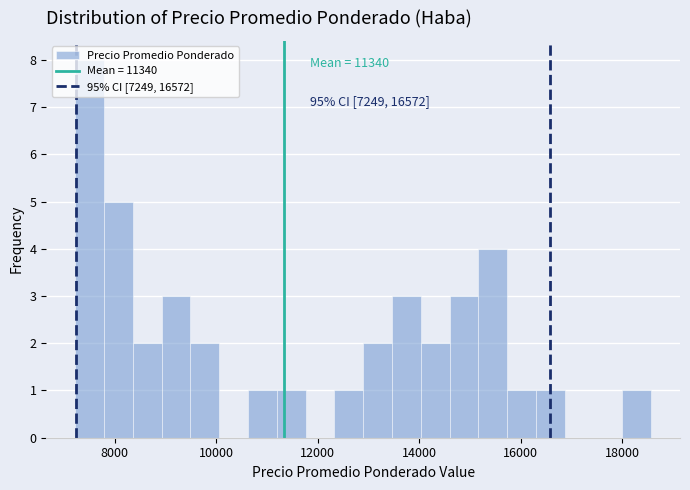

Around what value on the x-axis is the tallest bar? Give the approximate position of its centre, as read against the axis.

7600